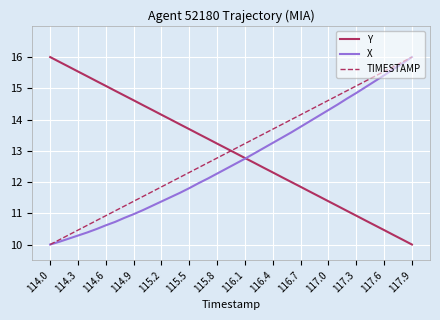

True or false: Y and TIMESTAMP intersect in this chart.

True